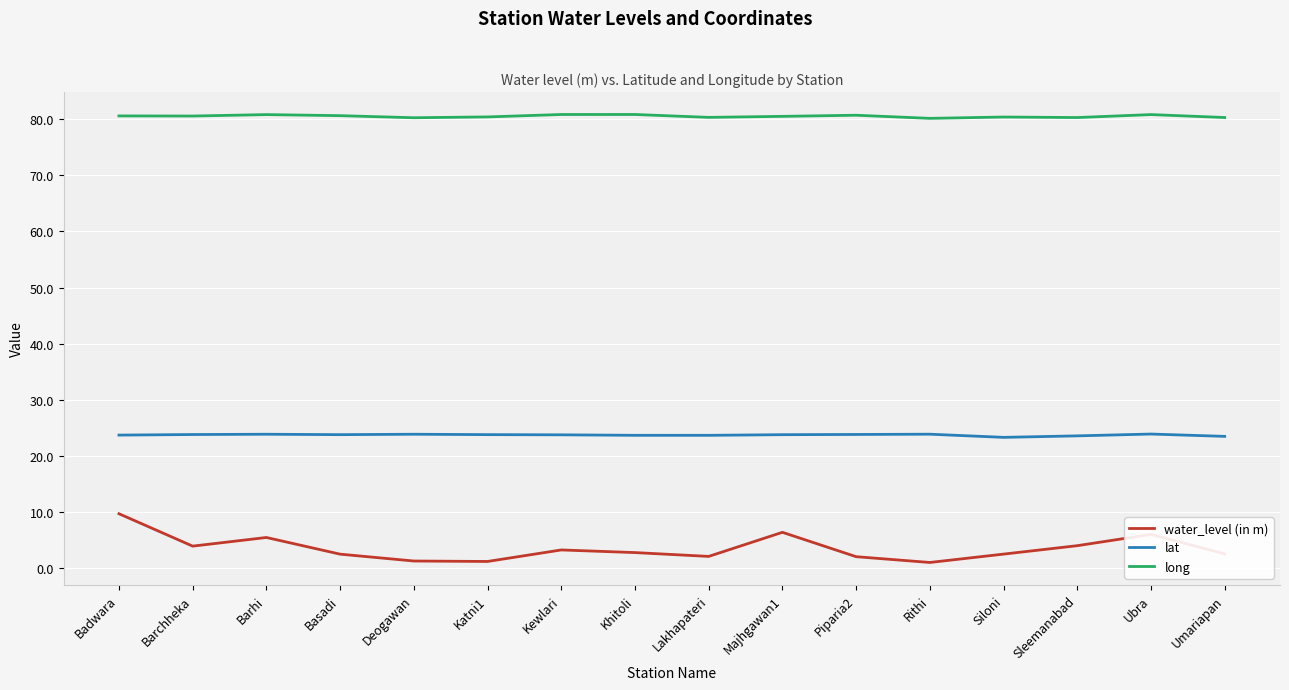

What is the difference between the second highest and minimum values in the long series?

0.7